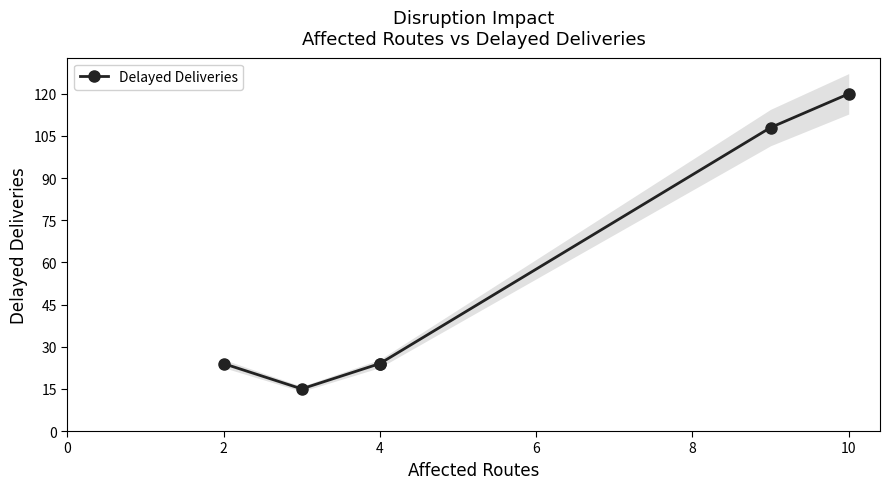

True or false: the data shows 37 at 2.

False